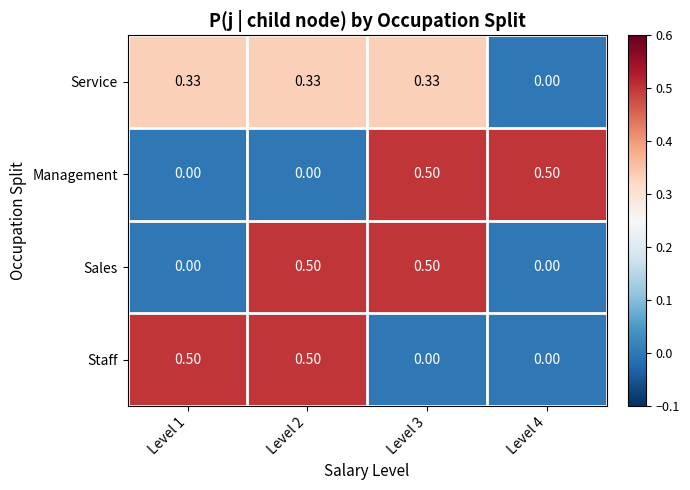

Is the value of Staff at Level 1 greater than the value of Service at Level 4?

Yes